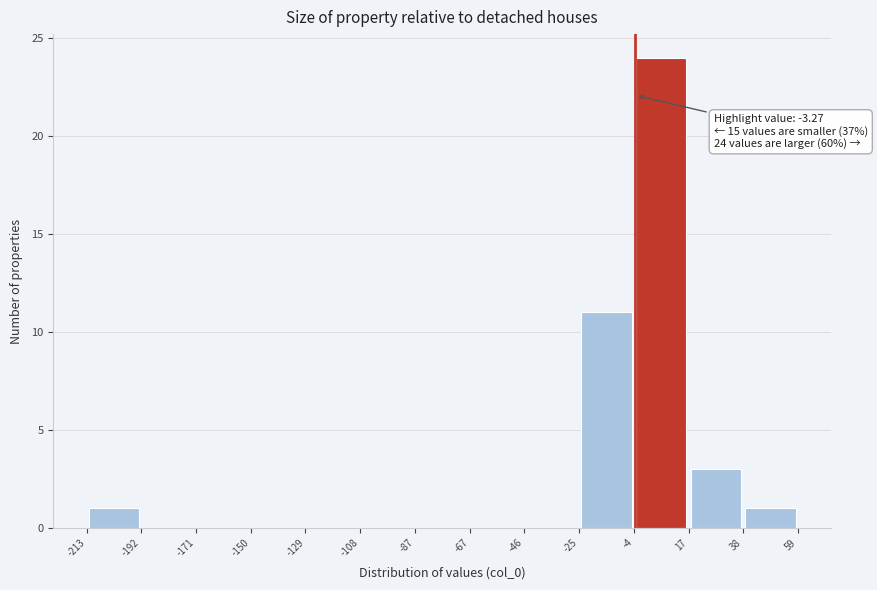

Which range on the x-axis has the tallest bar?

-4 to 17